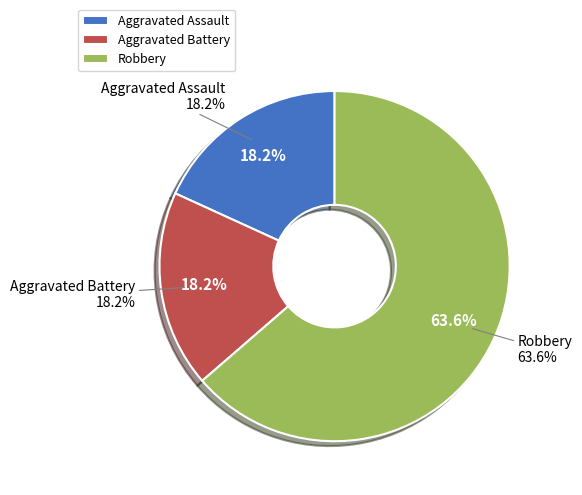

Is Robbery the majority of the pie?

Yes